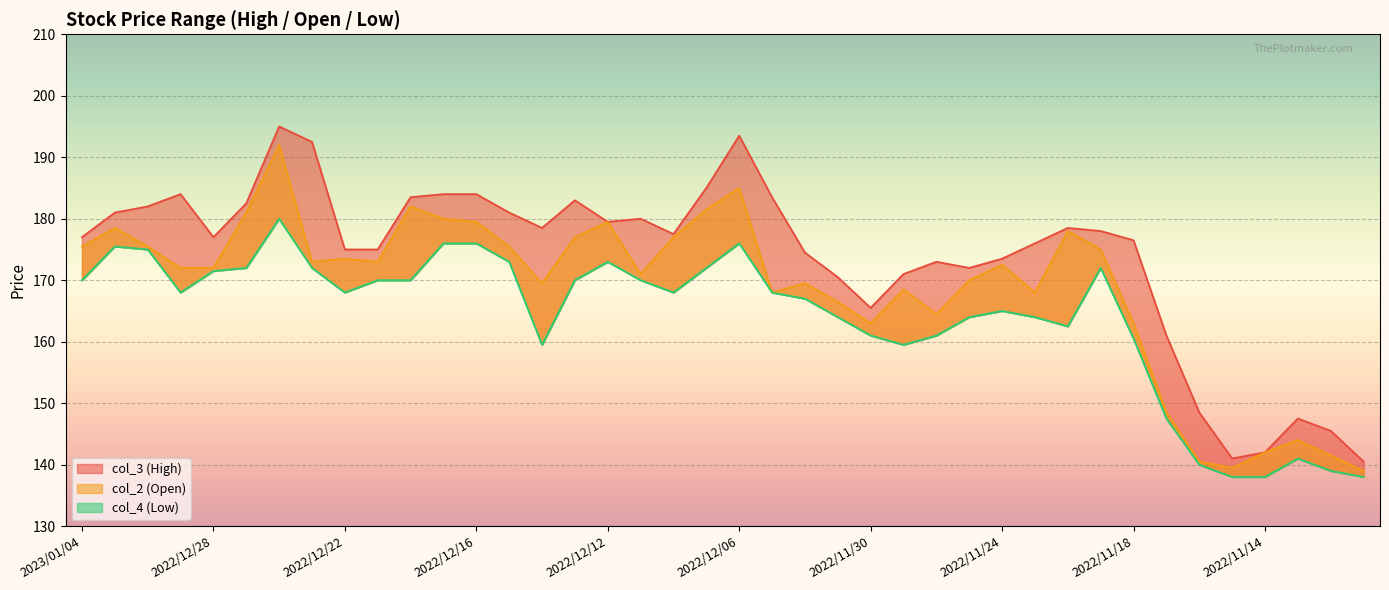

Where is the first local minimum for col_4?

2022/12/29